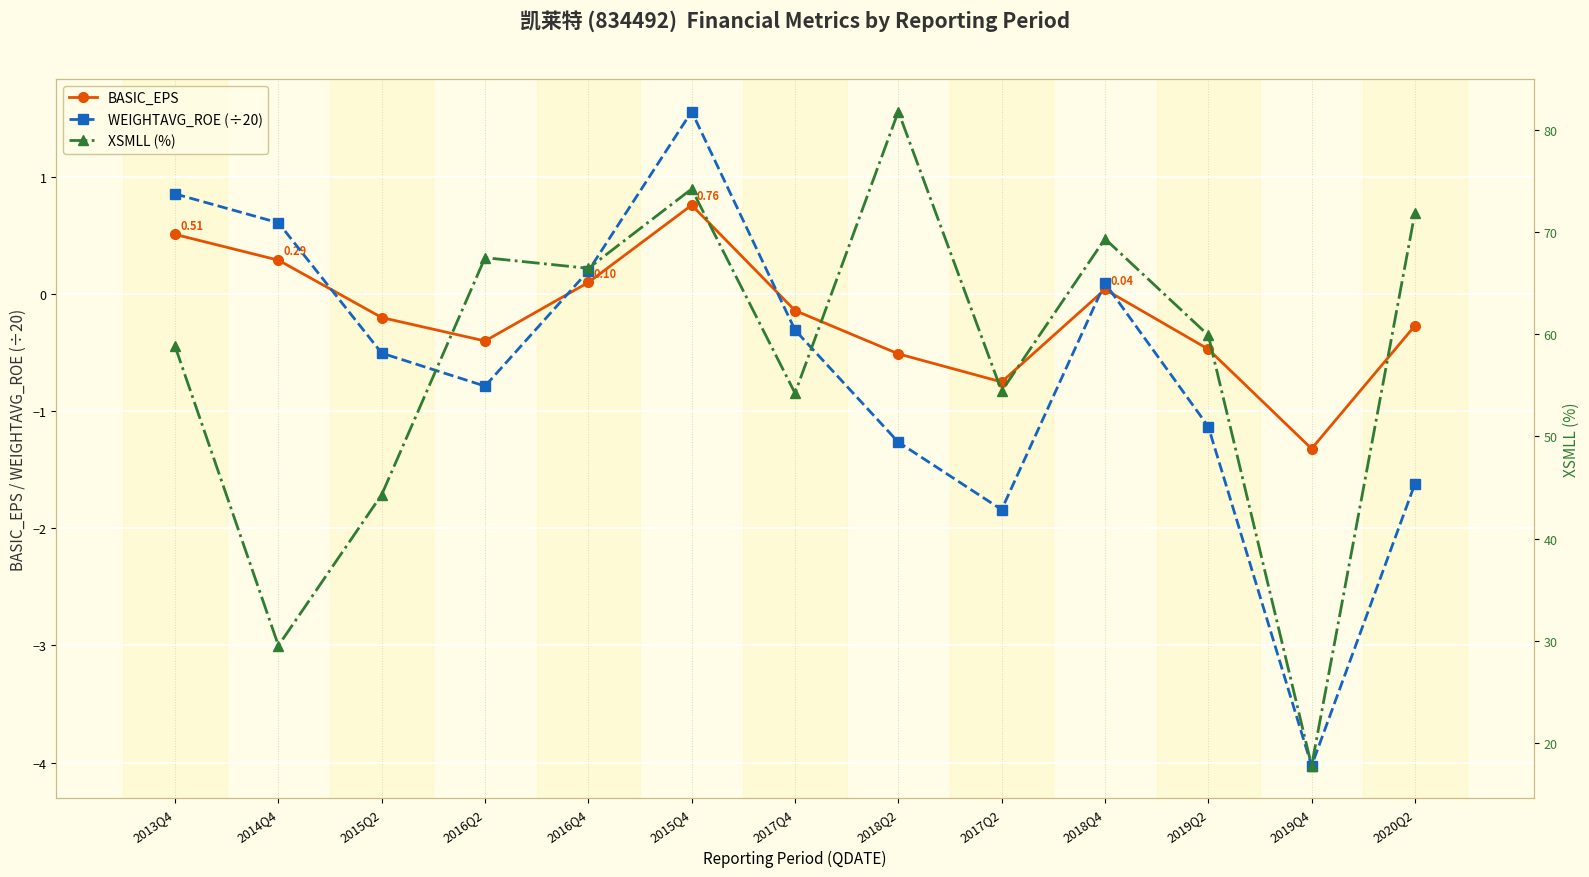

What is the average value of the BASIC_EPS series?

-0.2